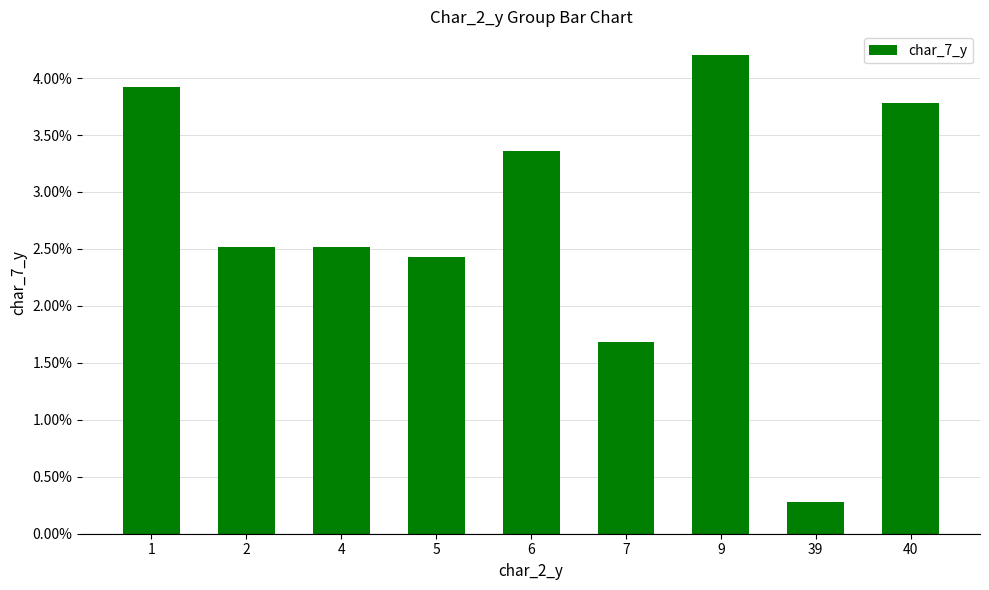

Reading left to right, what are all the values shown in this chart?

1=3.9	2=2.5	4=2.5	5=2.4	6=3.4	7=1.7	9=4.2	39=0.3	40=3.8